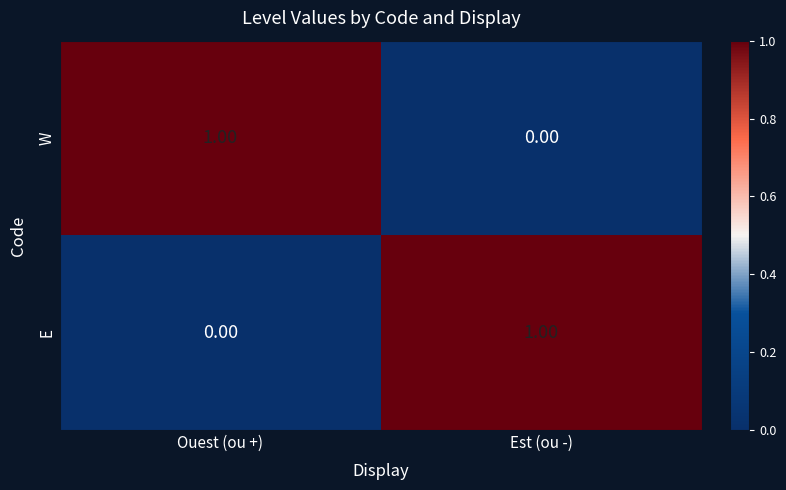

Where is W nearest to the value 0?

Est (ou -)